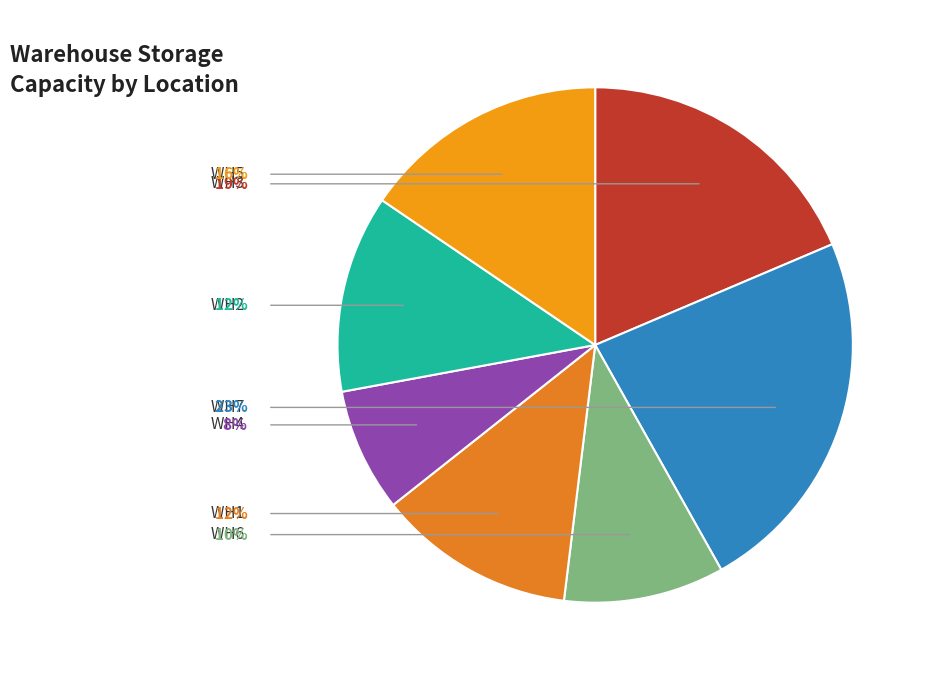

What is the total percentage of WH1 and WH5?

27.9%